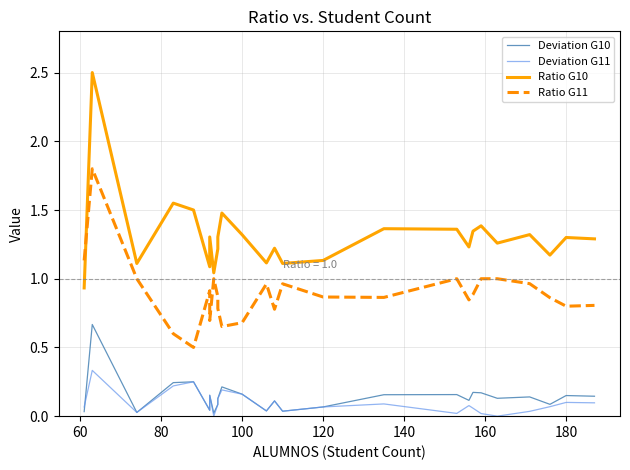

Which series has the largest total across all categories?

Ratio G10